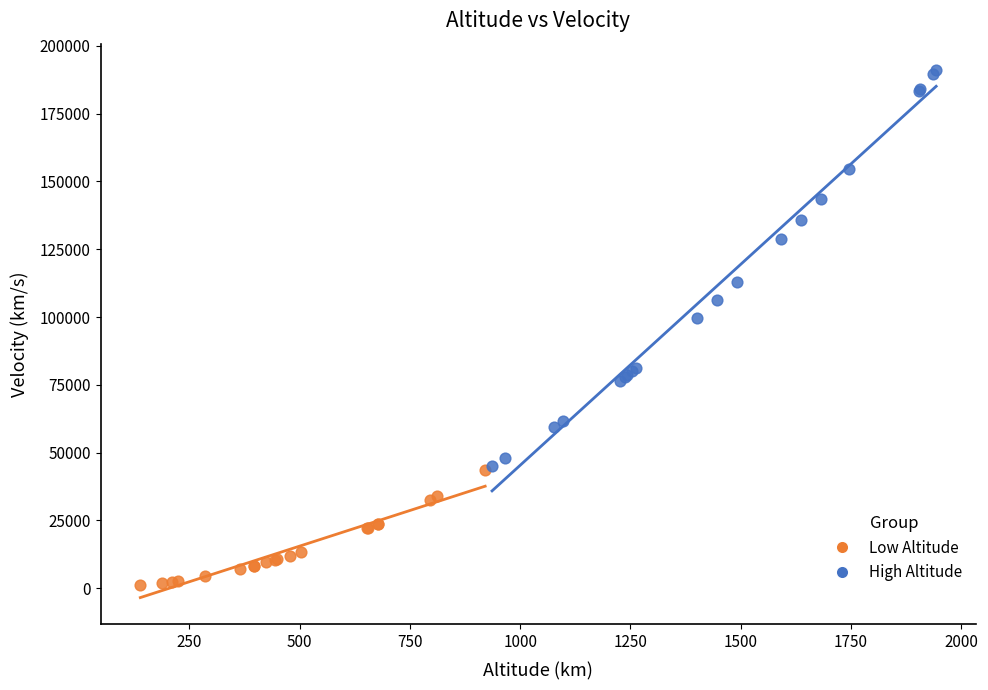

Which series has the widest spread of Y values?

High Altitude